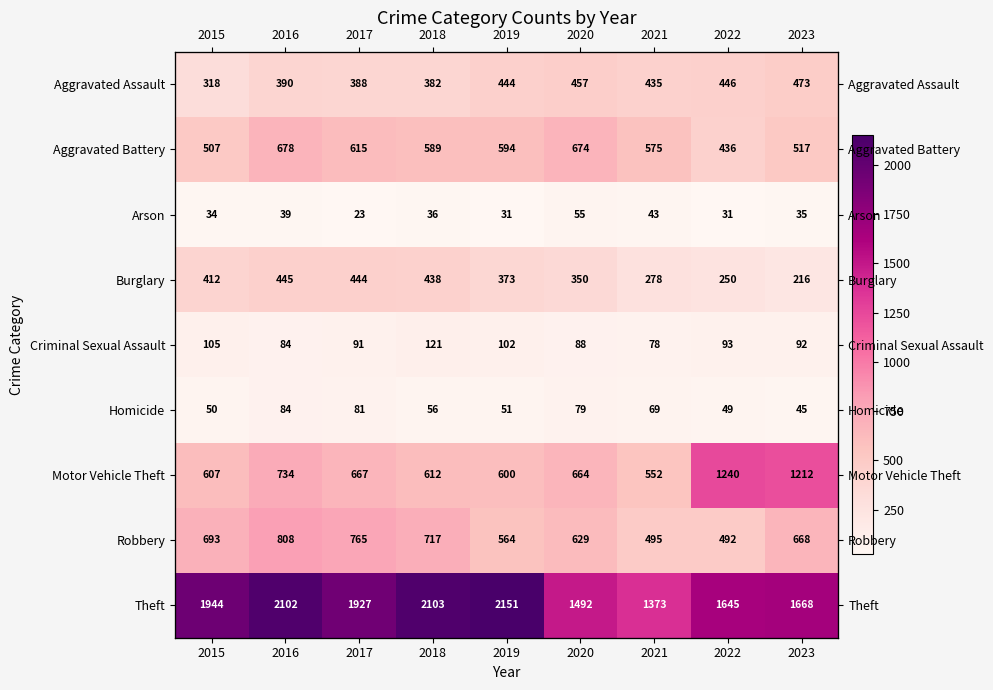

Rank the series at 2021 from highest to lowest value.

Theft, Aggravated Battery, Motor Vehicle Theft, Robbery, Aggravated Assault, Burglary, Criminal Sexual Assault, Homicide, Arson